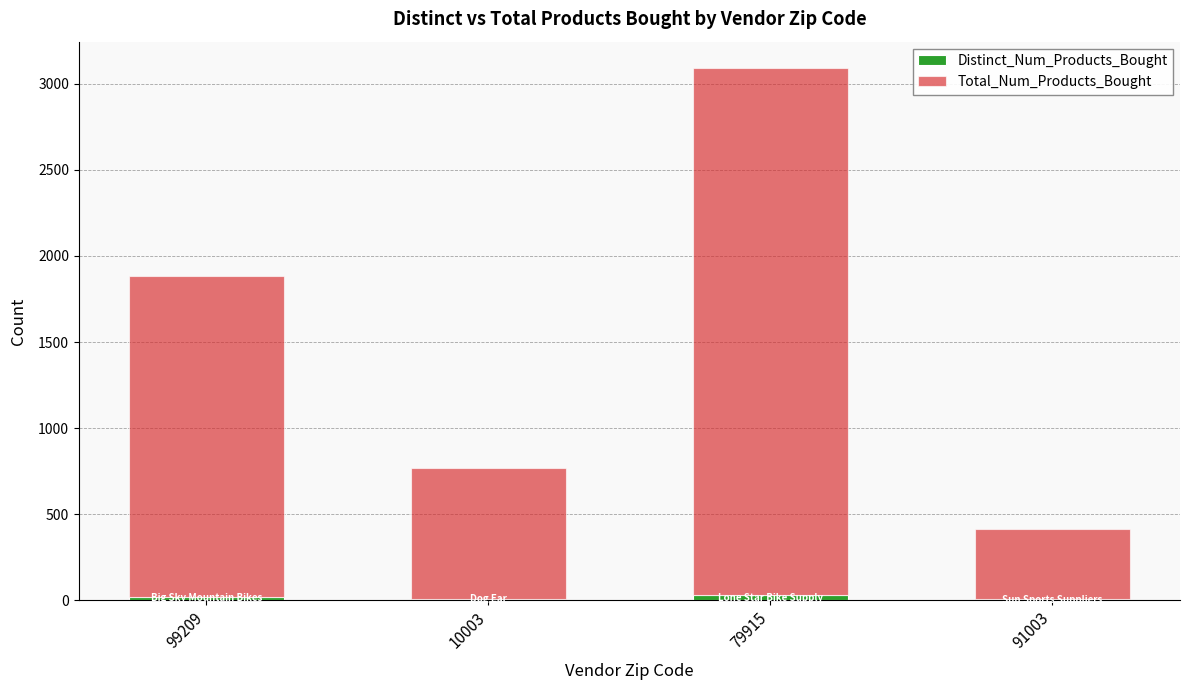

At which category is the sum across all series the highest?

79915